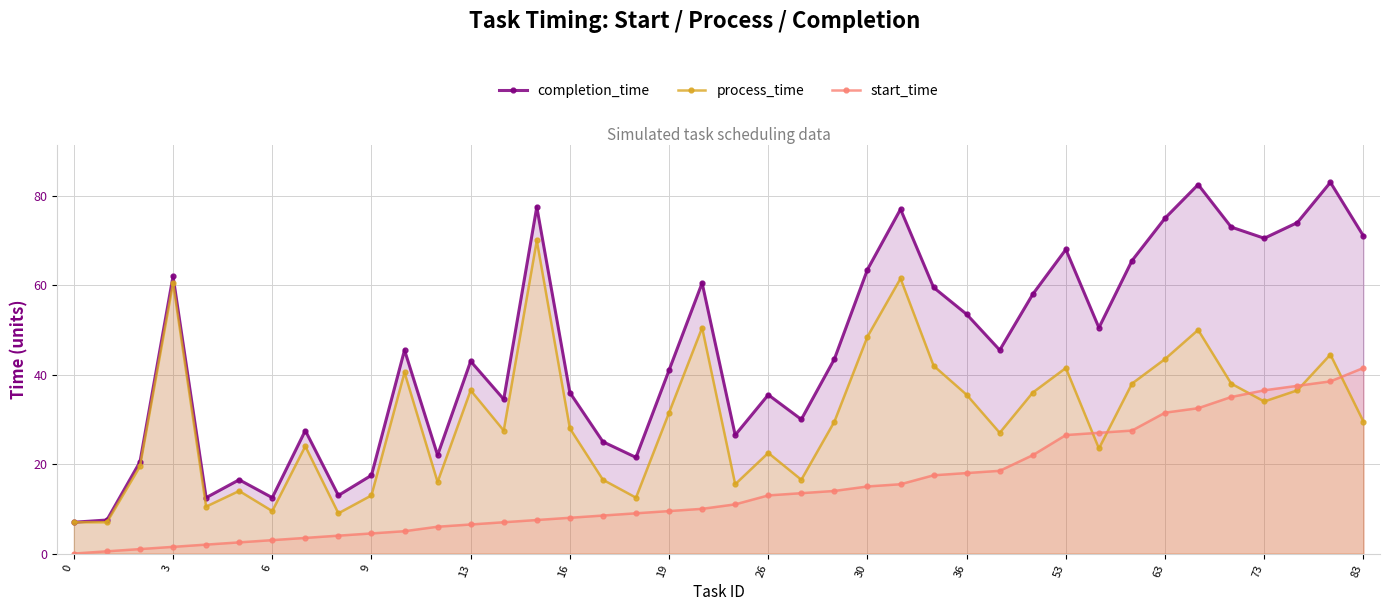

What is the greatest value displayed?

83.0